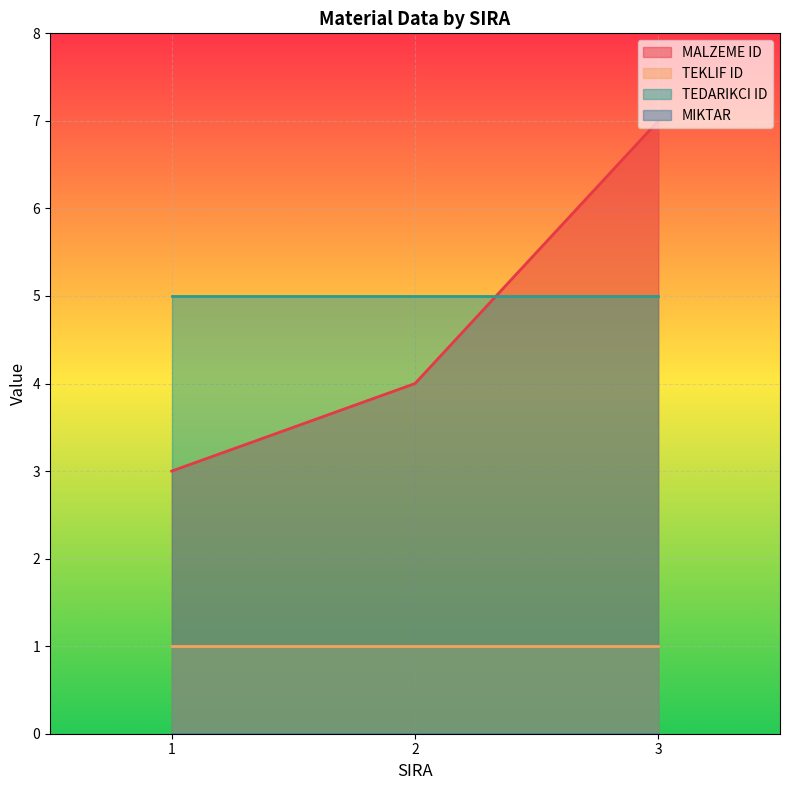

Where does the MALZEME ID series first go above 4?

3